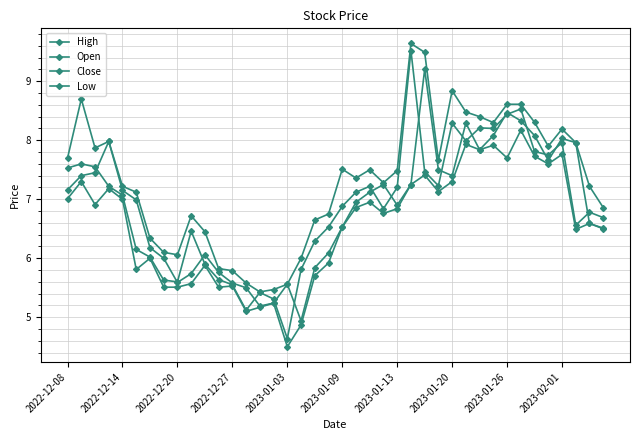

What is the value of the Open point at the 39th from the left?

6.6